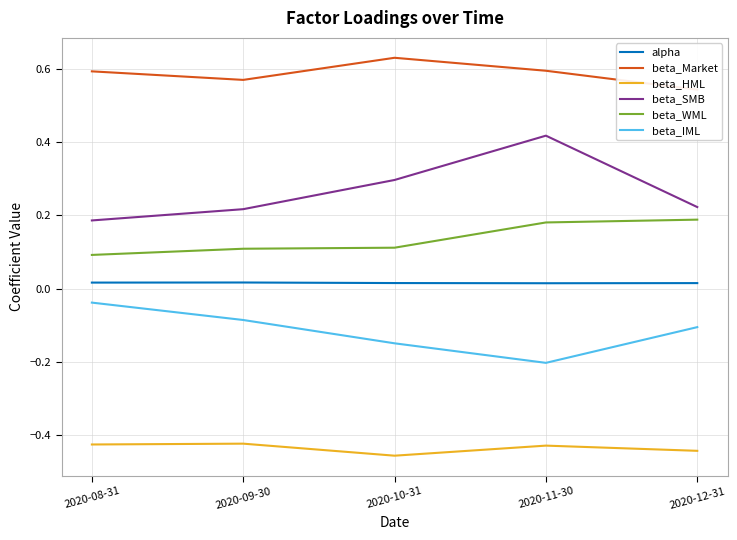

Where is beta_SMB nearest to the value 0?

2020-08-31